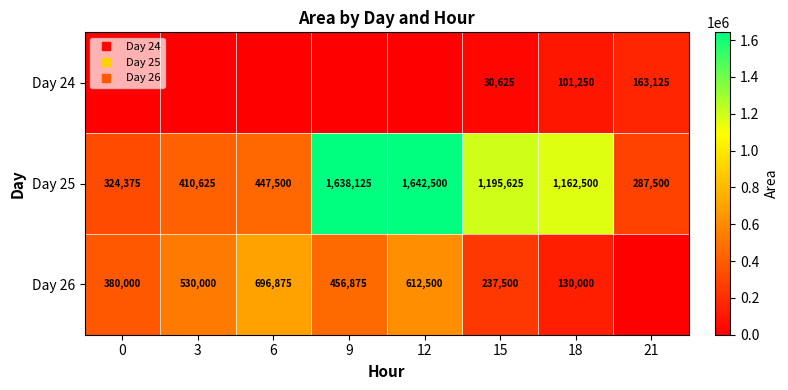

List the series in order of their overall mean, lowest first.

Day 24, Day 26, Day 25